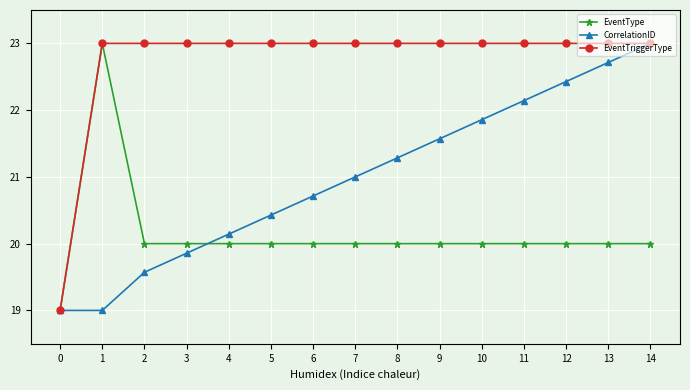

Reading left to right, list all the values displayed in this chart.

EventType: 0=19.0	1=23.0	2=20.0	3=20.0	4=20.0	5=20.0	6=20.0	7=20.0	8=20.0	9=20.0	10=20.0	11=20.0	12=20.0	13=20.0	14=20.0
CorrelationID: 0=19.0	1=19.0	2=19.6	3=19.9	4=20.1	5=20.4	6=20.7	7=21.0	8=21.3	9=21.6	10=21.9	11=22.1	12=22.4	13=22.7	14=23.0
EventTriggerType: 0=19.0	1=23.0	2=23.0	3=23.0	4=23.0	5=23.0	6=23.0	7=23.0	8=23.0	9=23.0	10=23.0	11=23.0	12=23.0	13=23.0	14=23.0